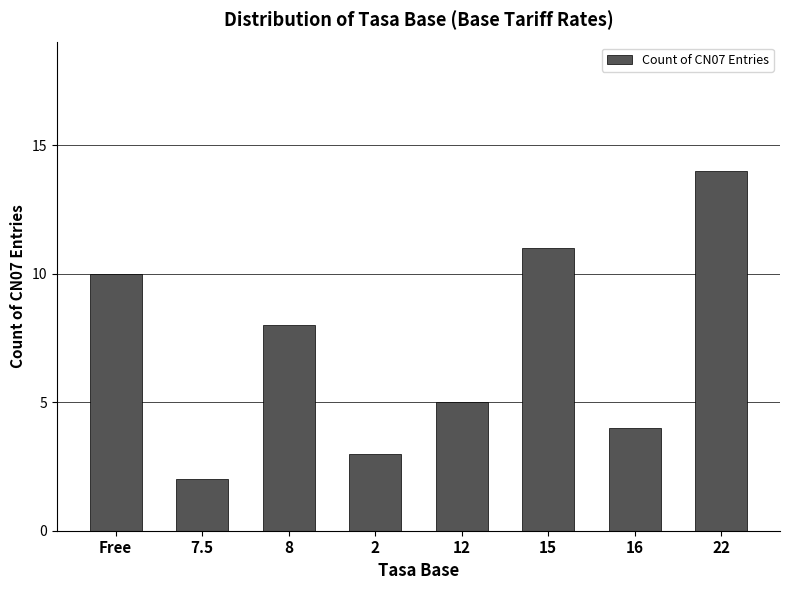

What position from the left is 2?

4